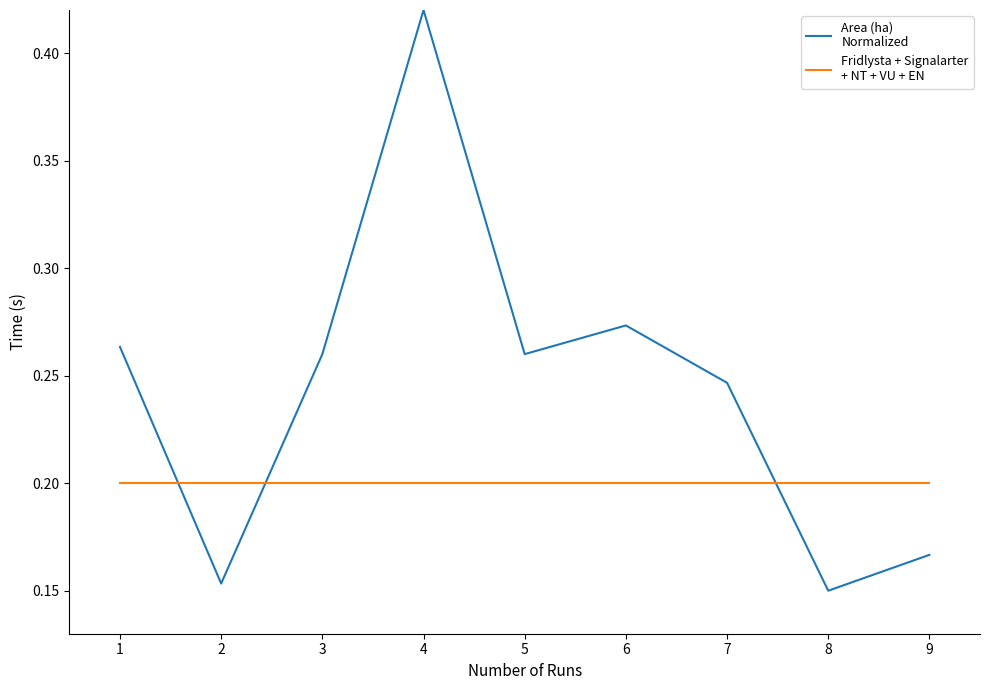

Which label corresponds to the largest value in the chart?

4